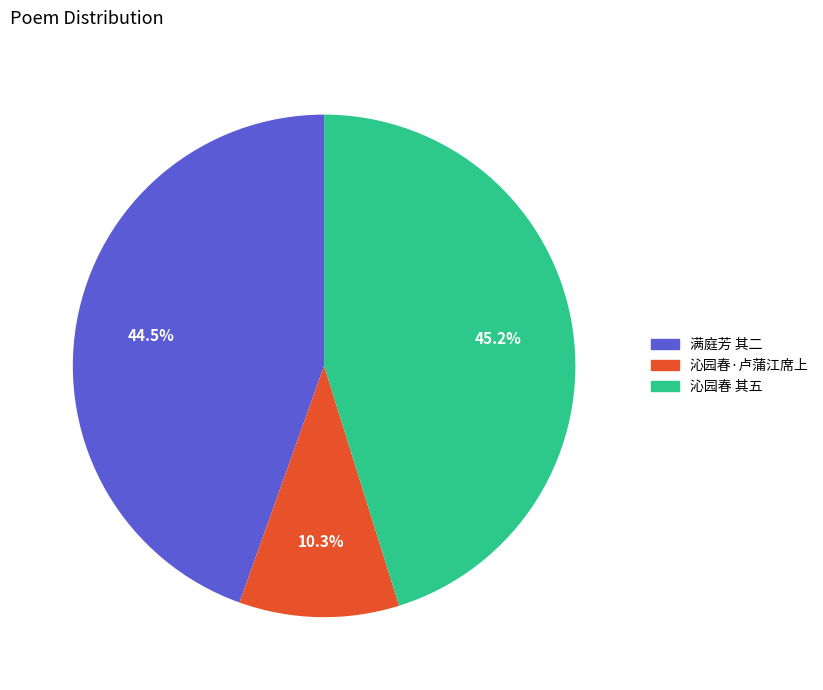

Is there any slice that represents more than half of the pie?

No